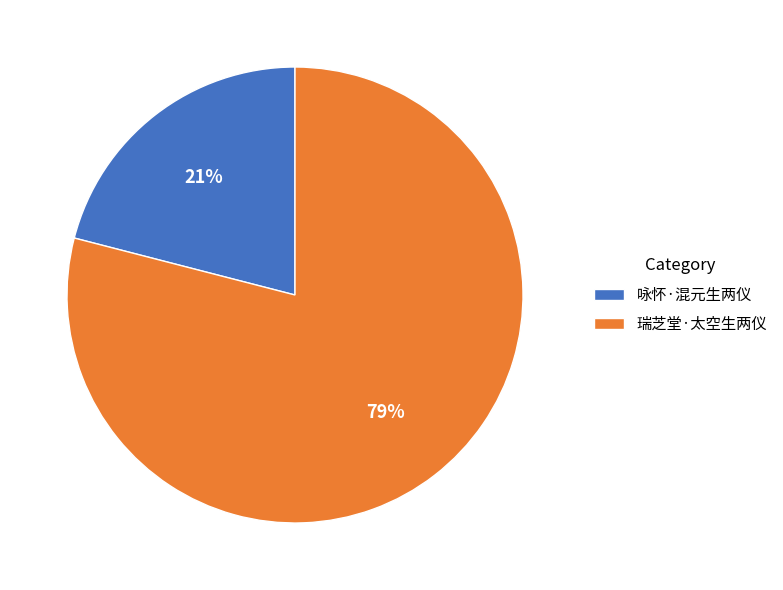

Is it true that 瑞芝堂·太空生两仪 is 79% of the pie?

True